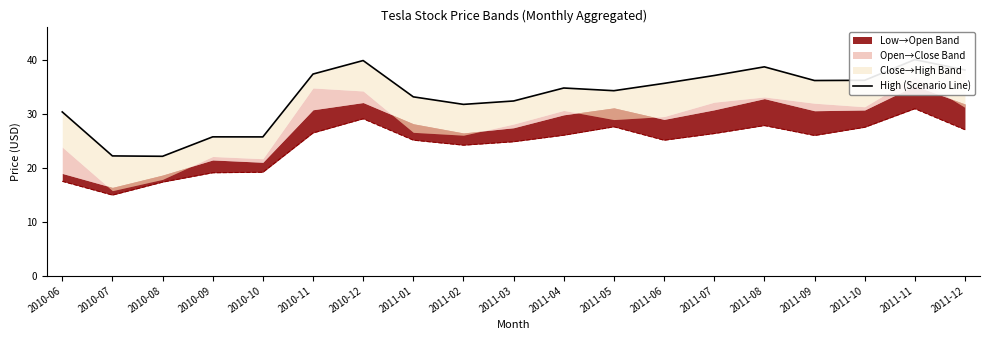

What is the label of the 6th point from the right?

2011-07